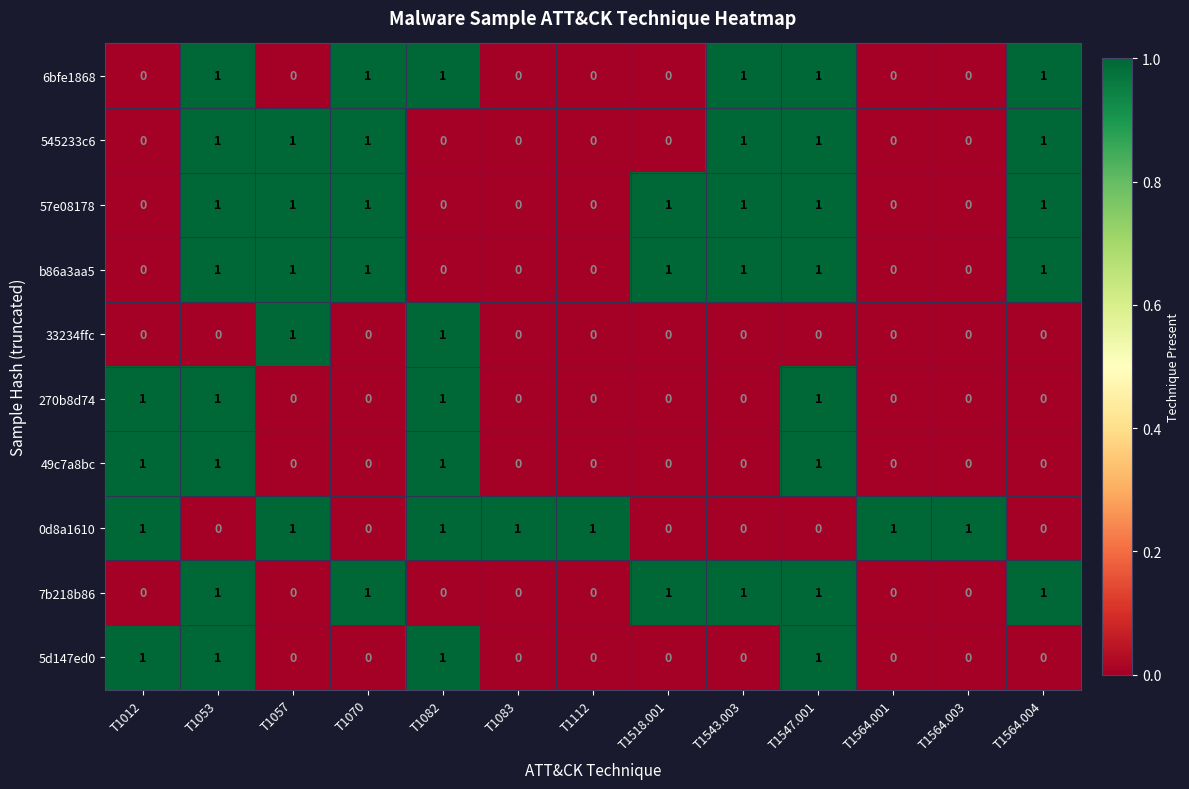

What is the greatest value displayed?

1